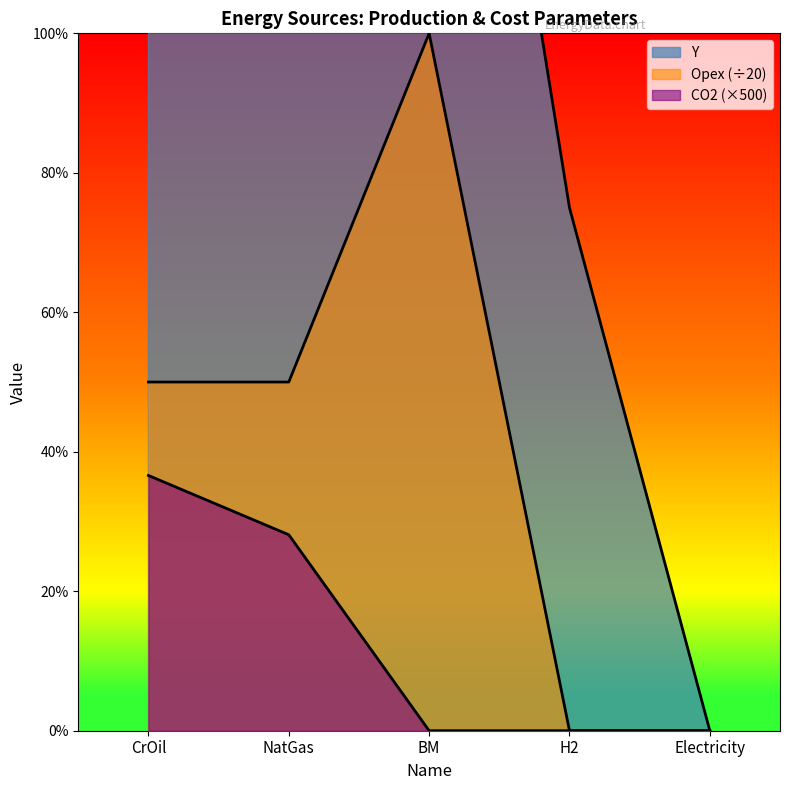

Reading left to right, extract all data points from this chart.

Y: 250.0	150.0	200.0	75.0	0.0
Opex: 50.0	50.0	100.0	0.0	0.0
CO2: 36.6	28.1	0.0	0.0	0.0